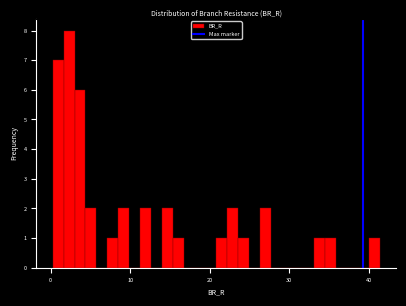

Around what value on the x-axis is the tallest bar? Give the approximate position of its centre, as read against the axis.

2